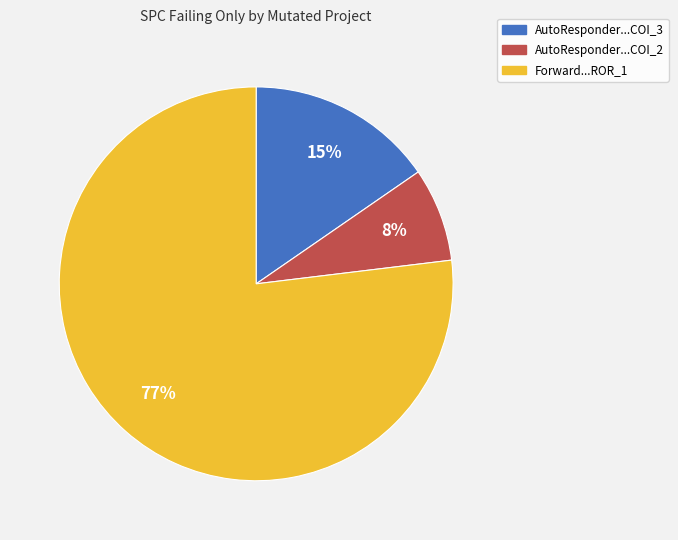

Which has a higher value, Forward...ROR_1 or AutoResponder...COI_3?

Forward...ROR_1